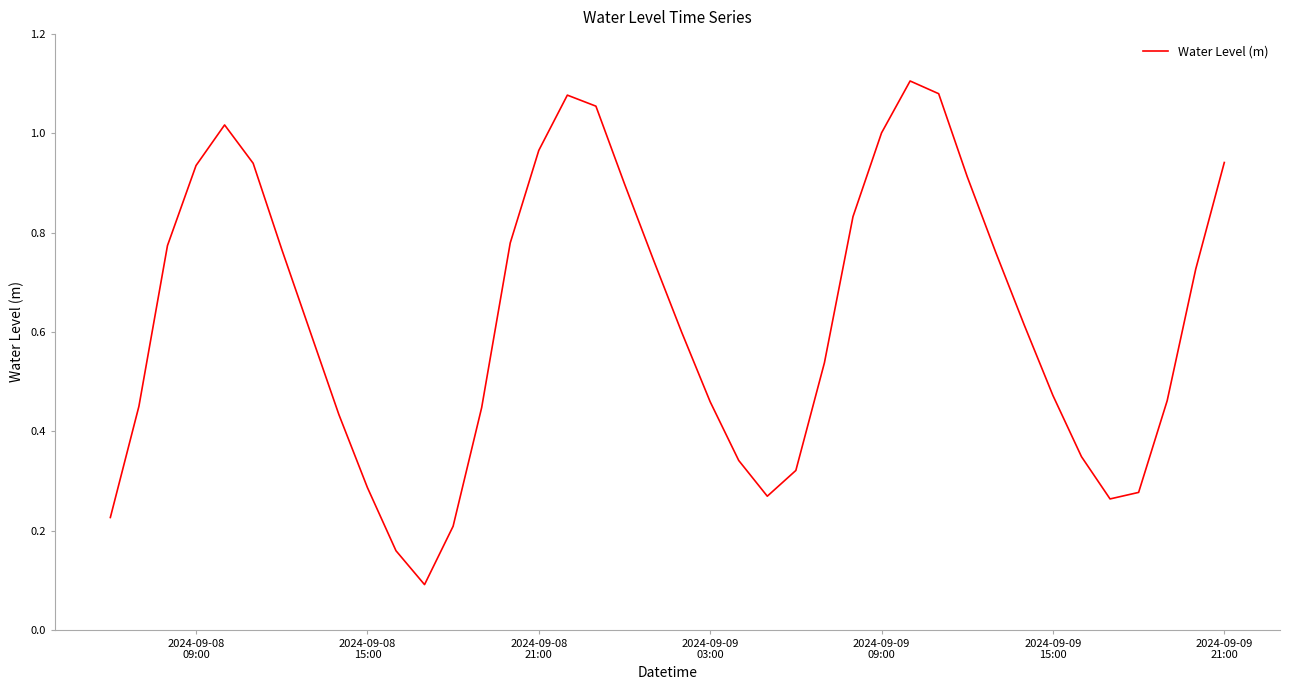

Is this an area chart (filled region under the line)?

No